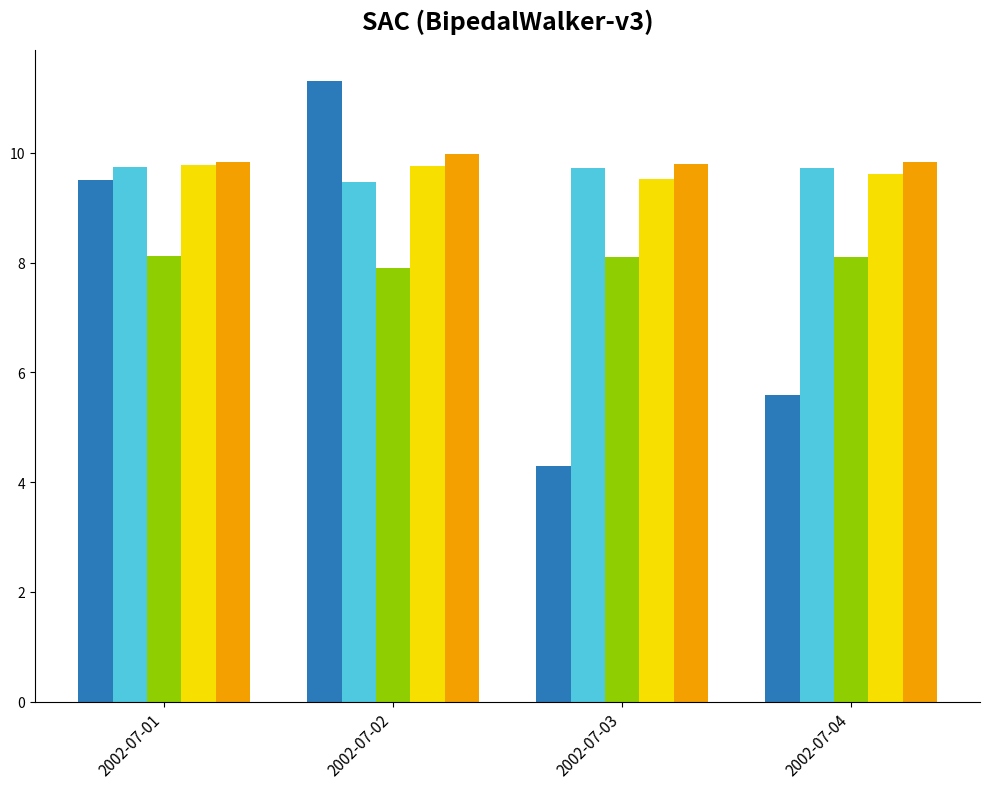

What is the total value across all series at 2002-07-01?

47.0